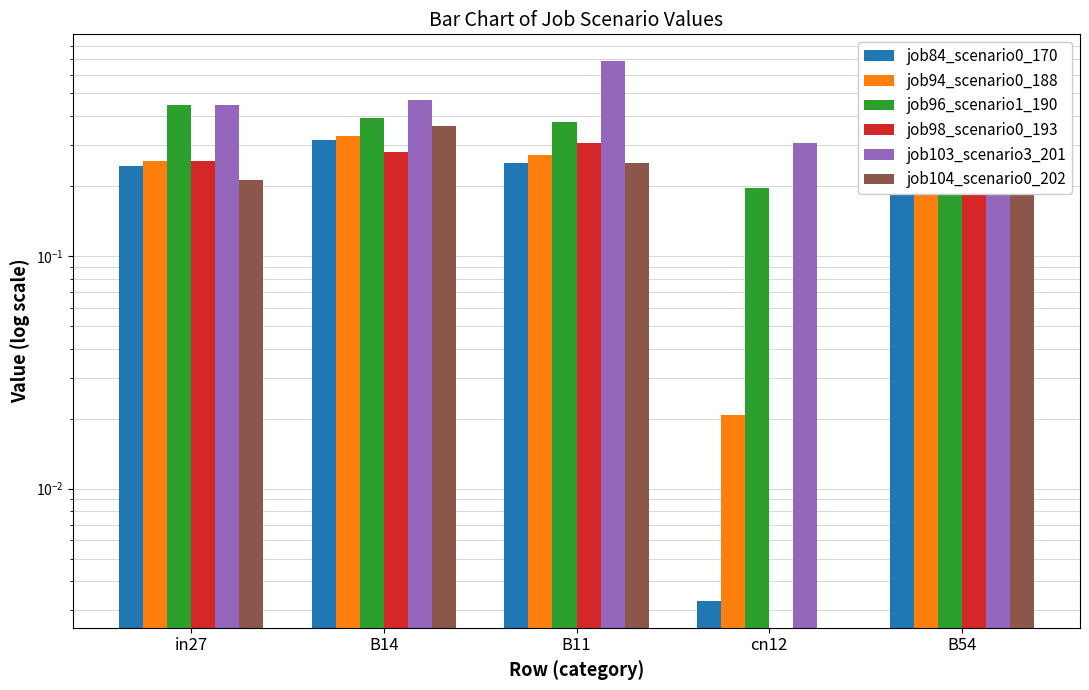

How many distinct data groups are displayed?

6